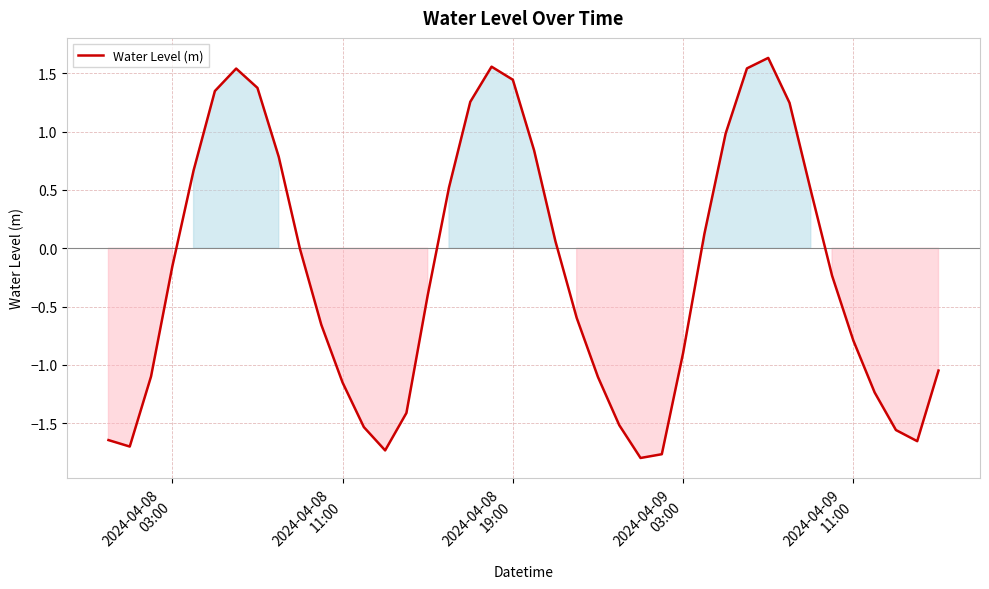

What is the difference between the maximum and minimum values?

3.4